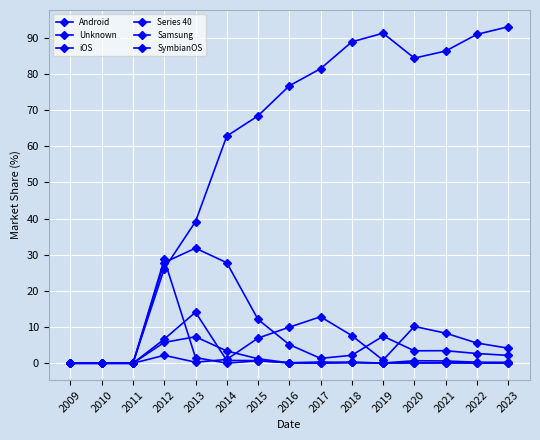

At which category is the sum across all series the highest?

2019